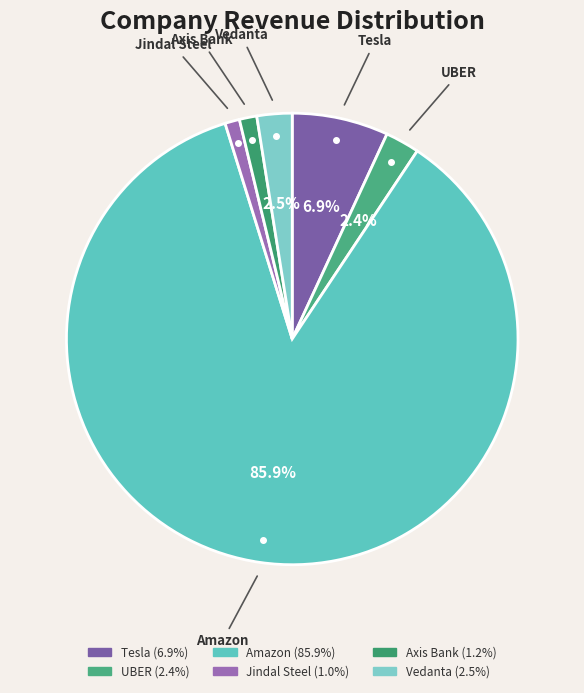

To the nearest percent, what is the average slice percentage?

17%